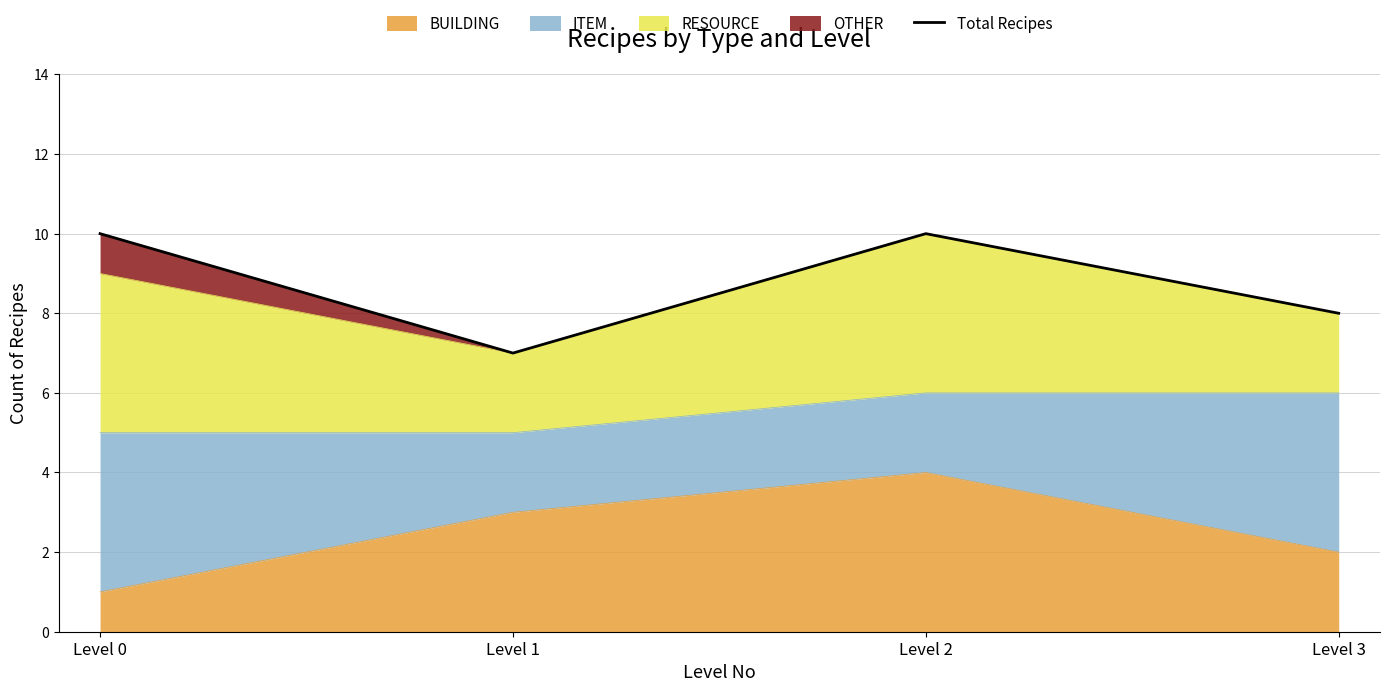

Reading right to left, what are all the values shown in this chart?

8	10	7	10